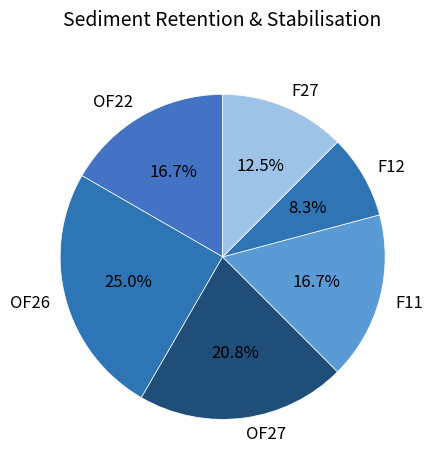

The OF27 slice represents 12% of the pie. True or false?

False